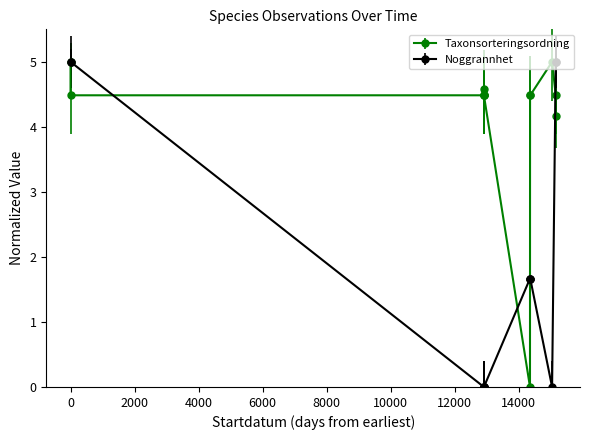

How many interior local valleys (lower than both neighbors) does the data have?

1